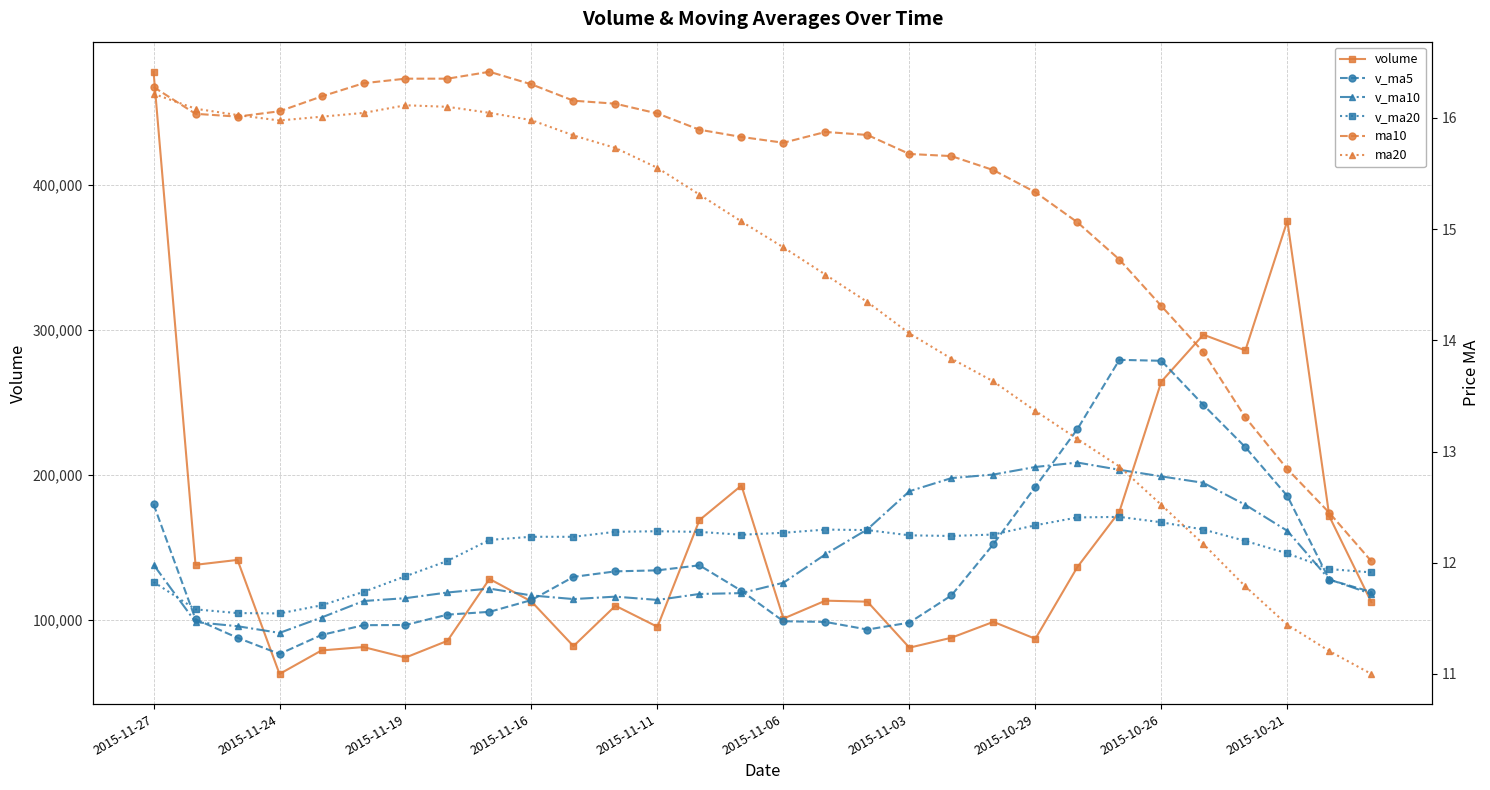

What is the sum of all ma20 values?

432.9